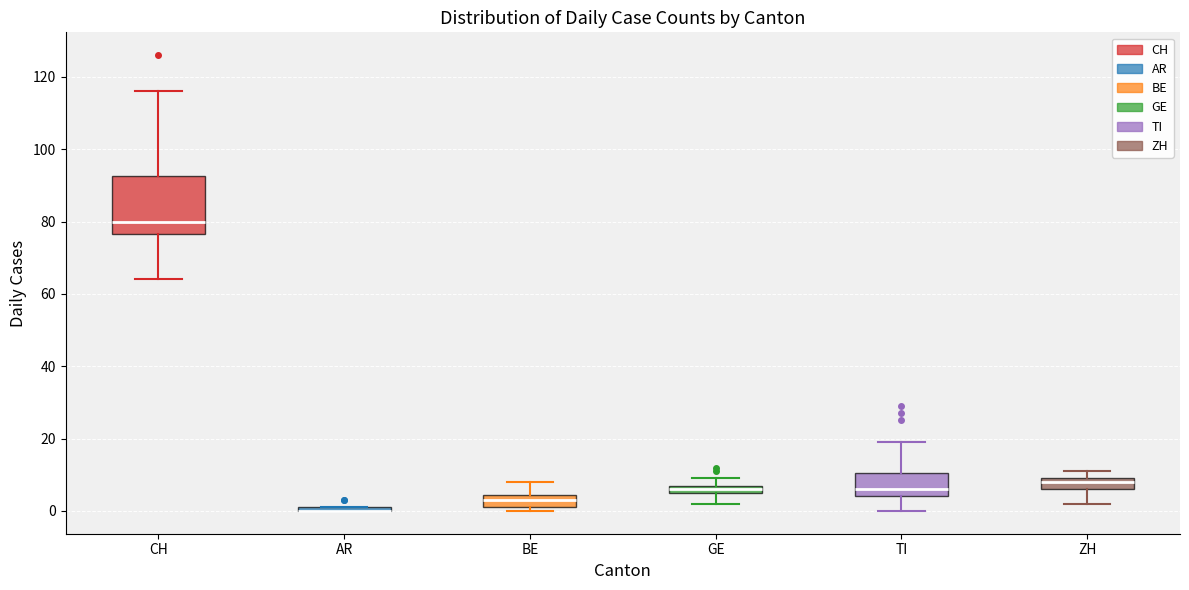

Comparing the boxes themselves (not the whiskers), which one is the tallest?

CH